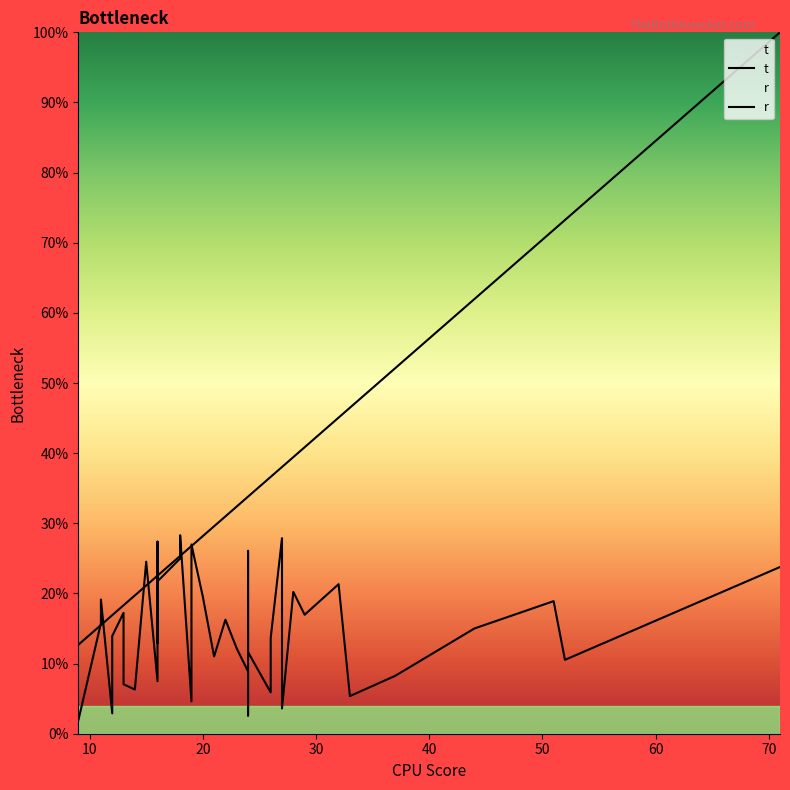

The value of t at 22 is 0.0. True or false?

False